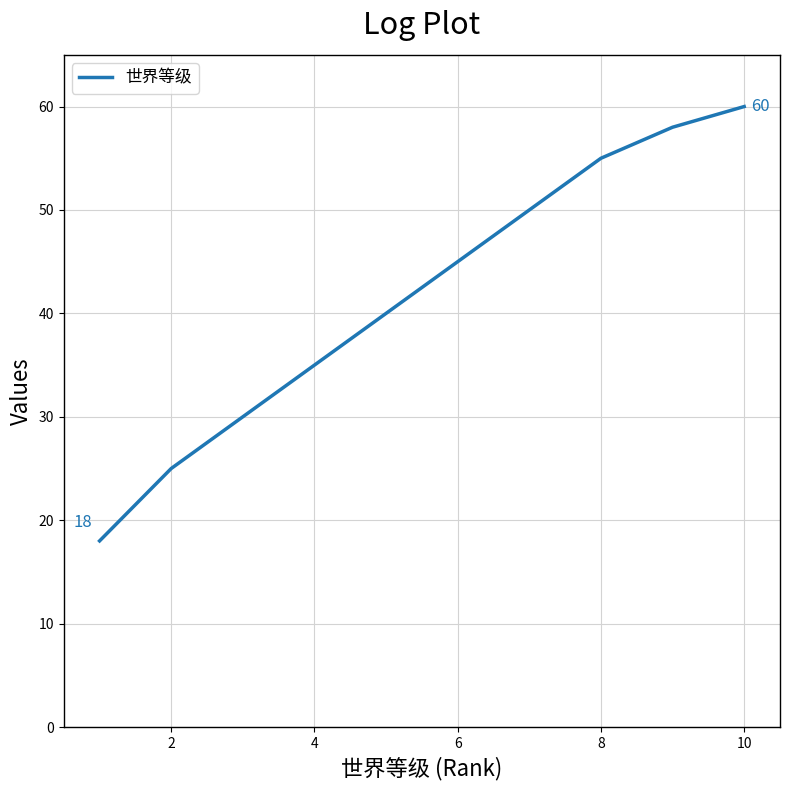

What is the difference between the maximum and minimum values?

42